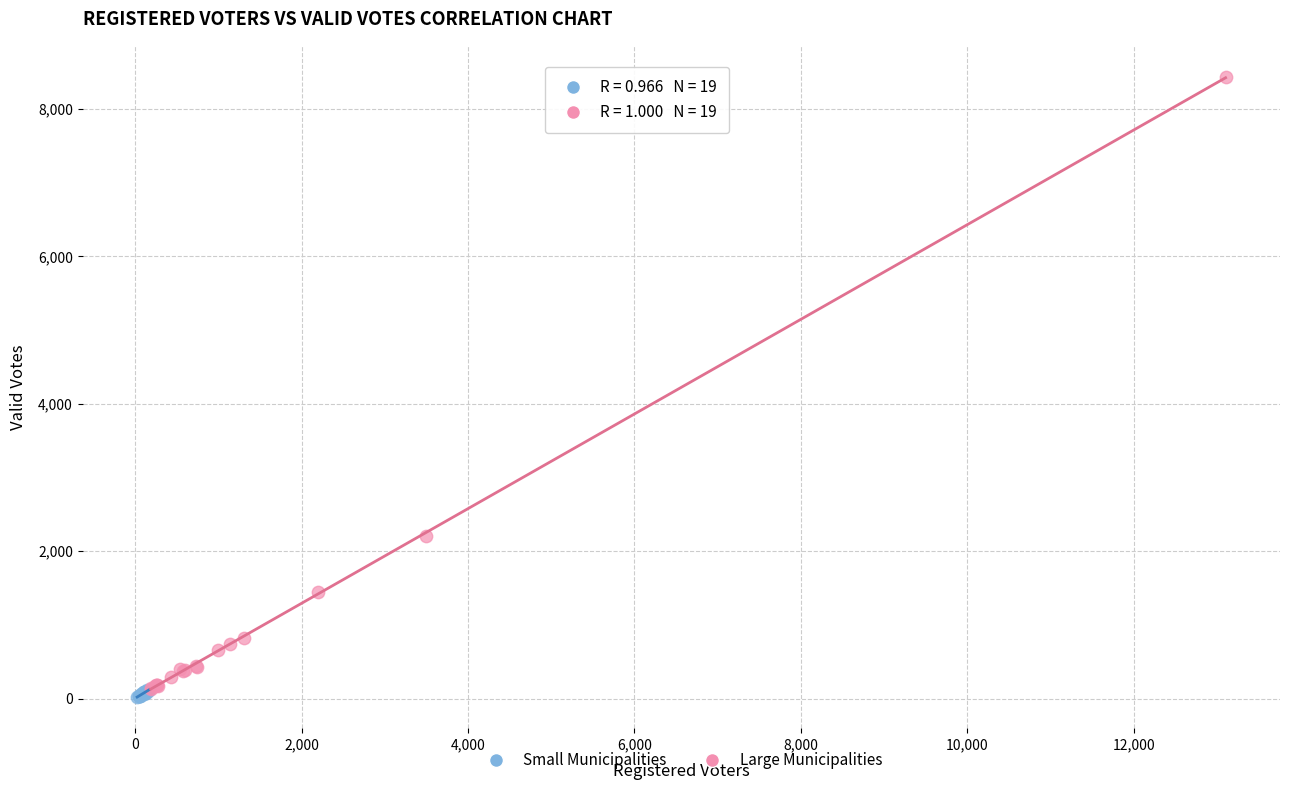

Which series reaches the maximum Y coordinate?

Large Municipalities